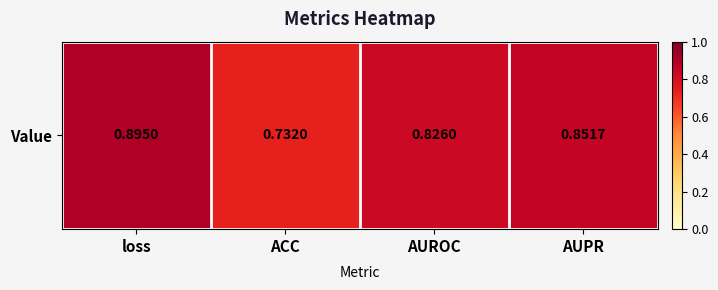

True or false: the data shows 0.7 at ACC.

True